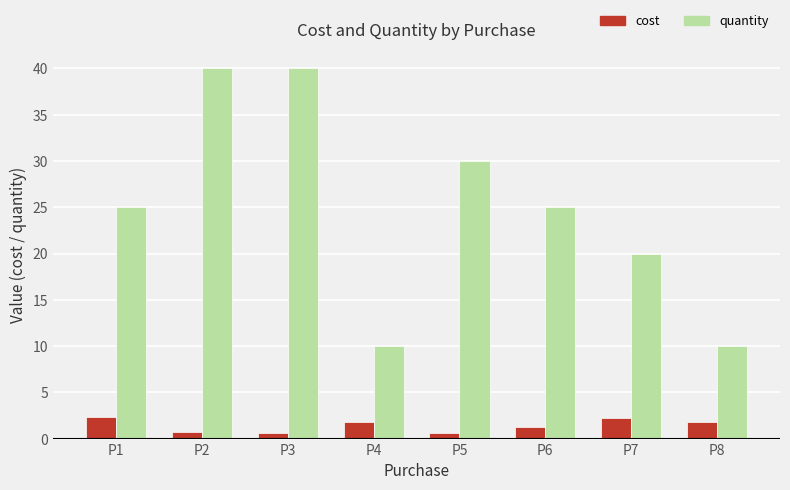

How many distinct data groups are displayed?

2